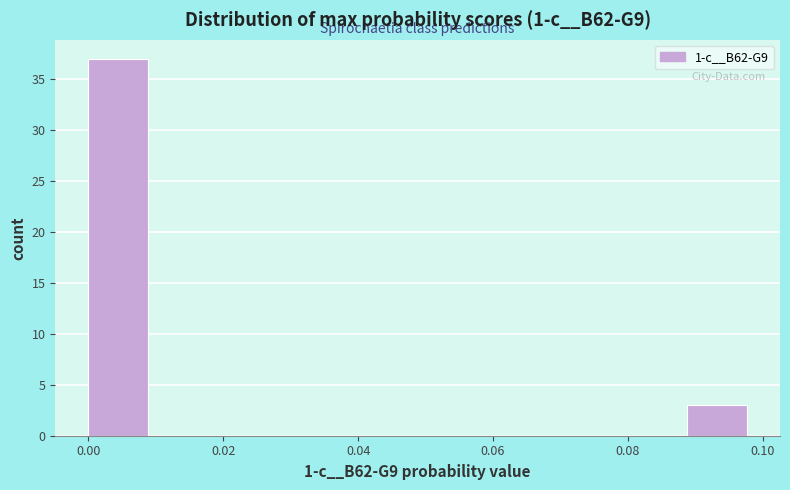

Over which range of the x-axis is the bar tallest?

0.000 to 0.010